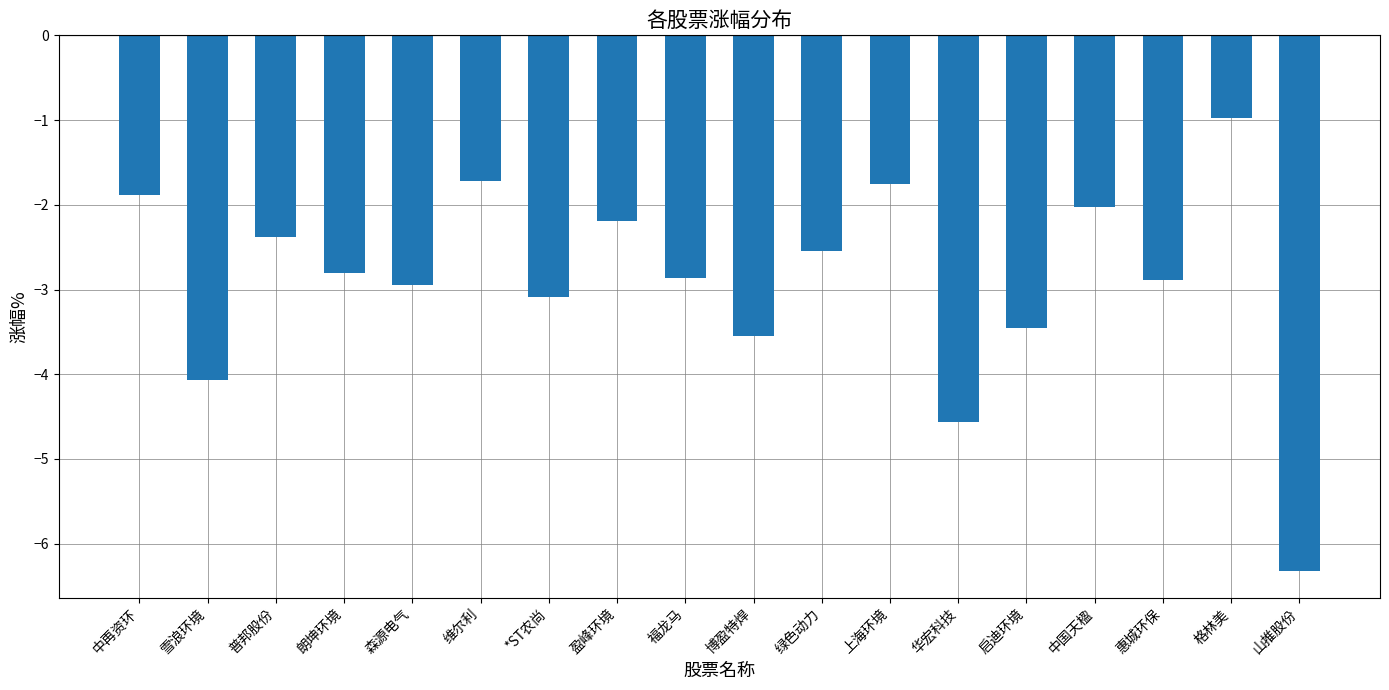

The chart shows a value of -2.2 at 博盈特焊. True or false?

False